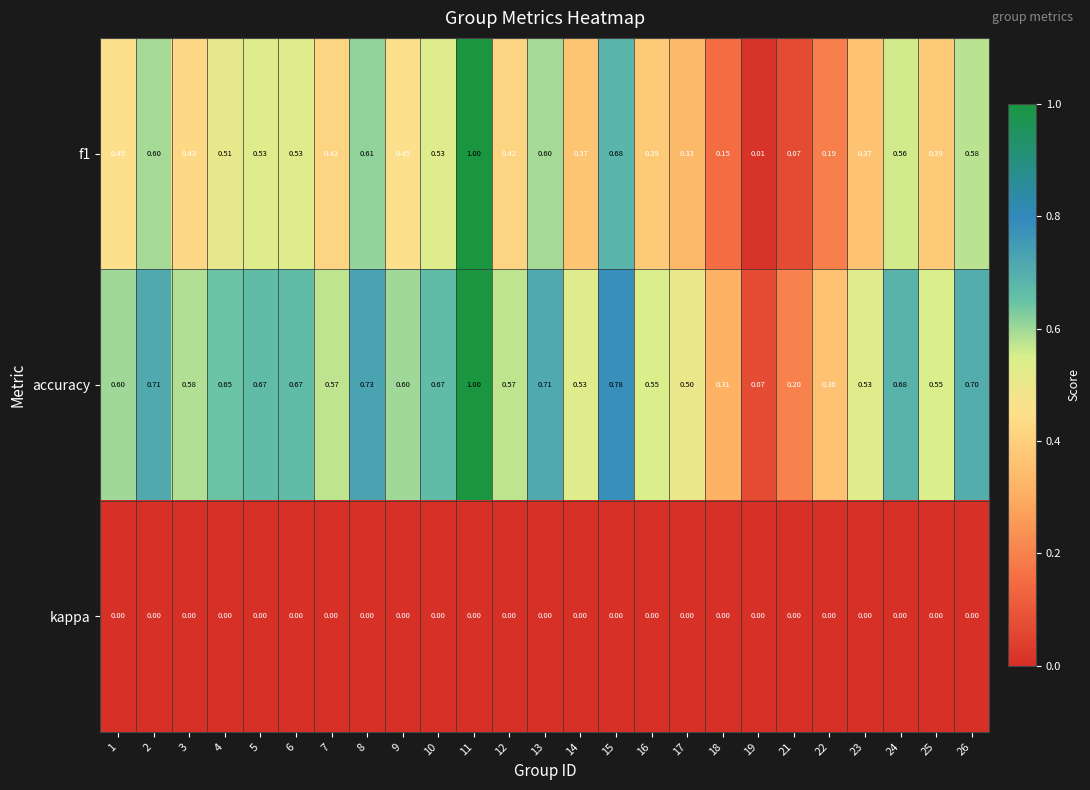

Which series has the largest total across all categories?

accuracy